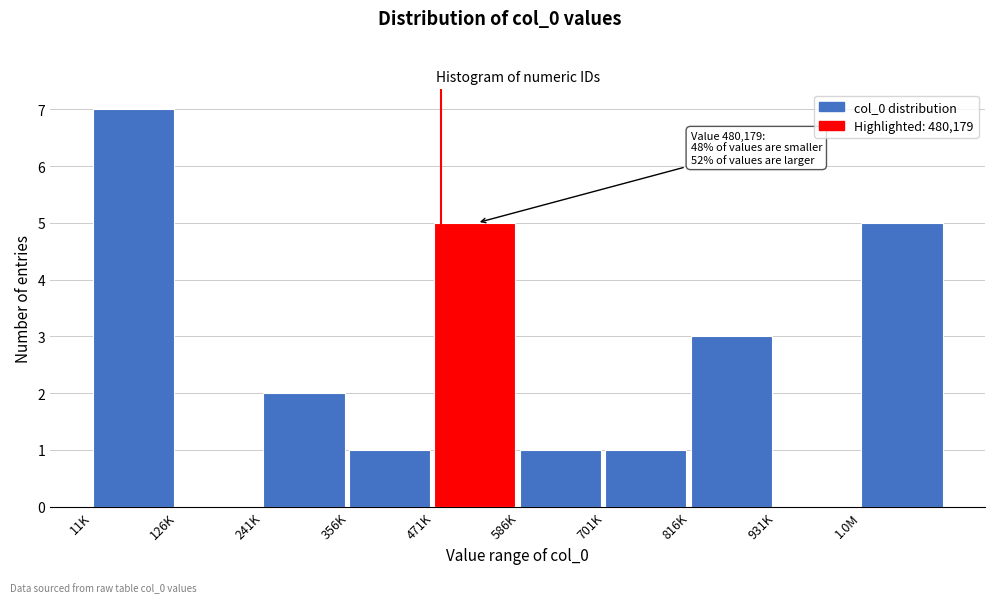

Reading left to right, extract all data points from this chart.

11K=7	126K=0	241K=2	356K=1	471K=5	586K=1	701K=1	816K=3	931K=0	1.0M=5